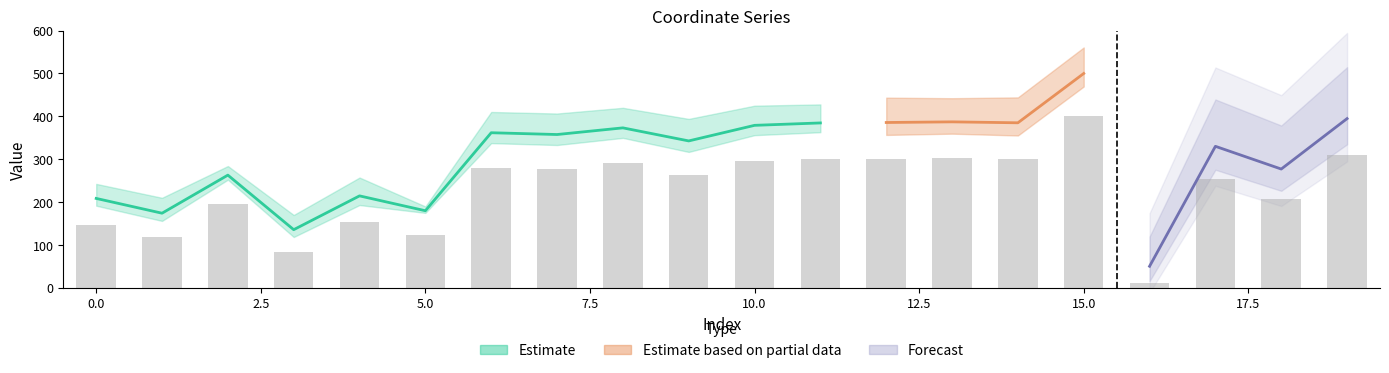

Reading left to right, extract all data points from this chart.

0=147.2	1=117.3	2=194.4	3=84.0	4=152.4	5=122.3	6=280.1	7=276.5	8=290.0	9=263.6	10=295.1	11=299.9	12=300.8	13=302.1	14=300.2	15=400.0	16=10.0	17=252.7	18=206.7	19=308.7